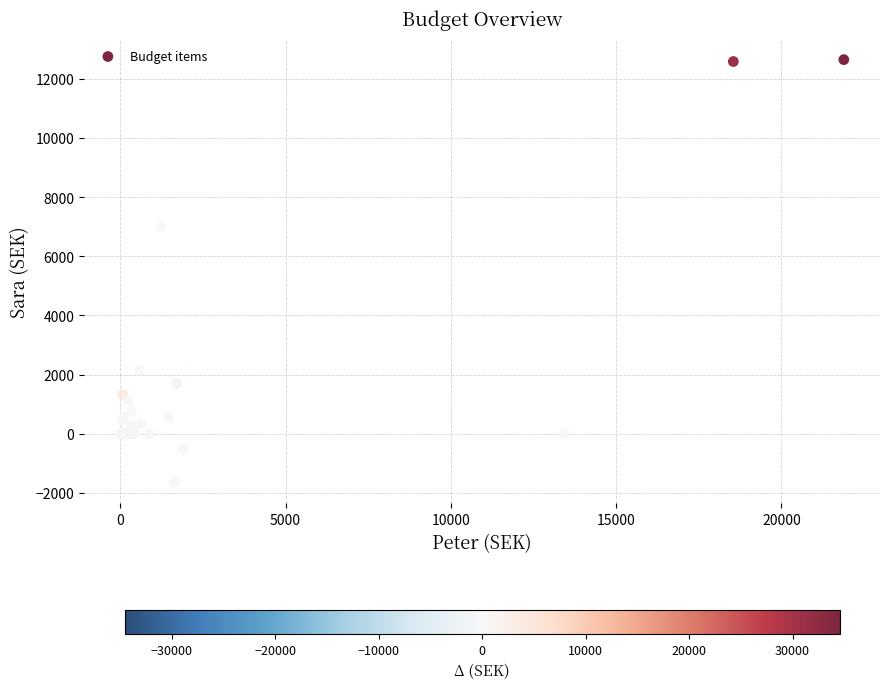

What Y value in the scatter plot is closest to 5505?

7000